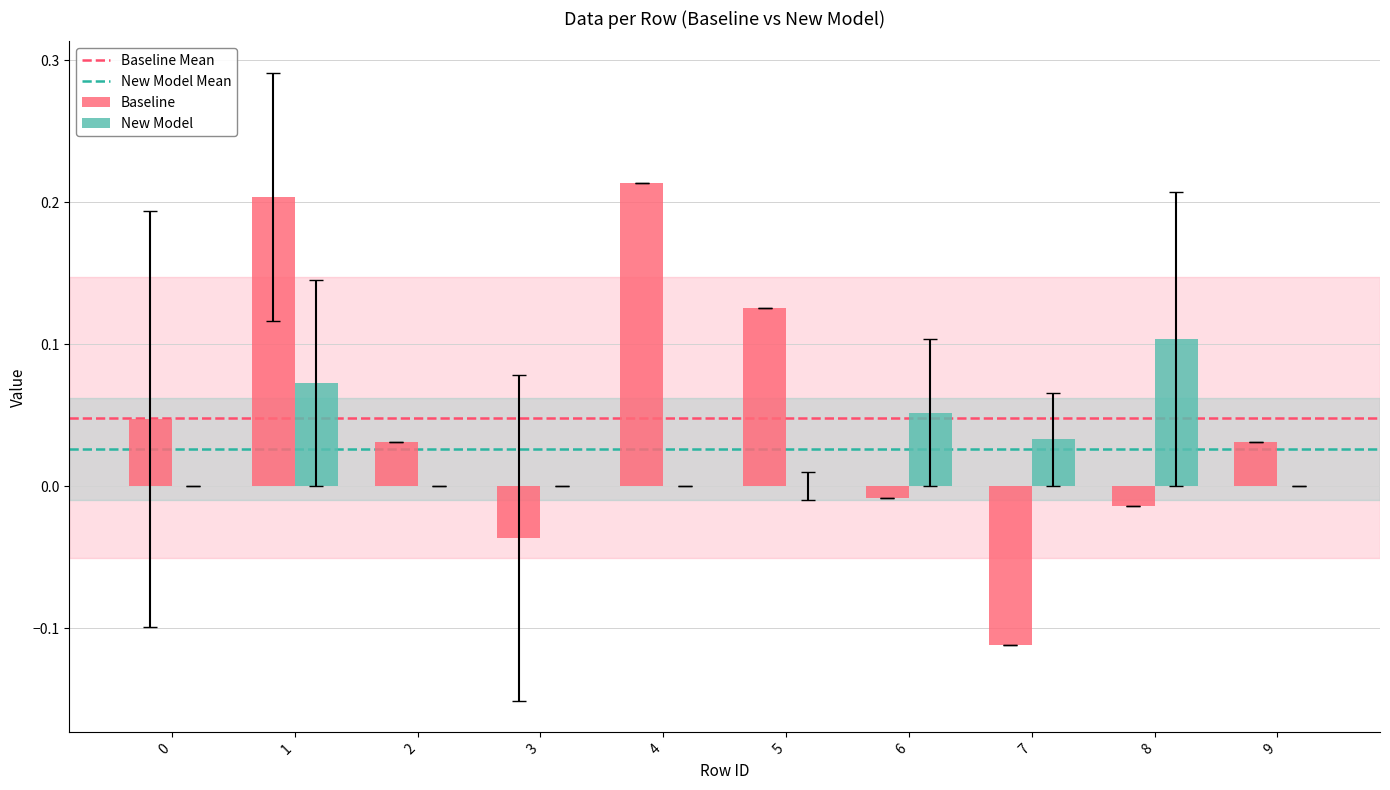

Which series has the largest total across all categories?

Baseline